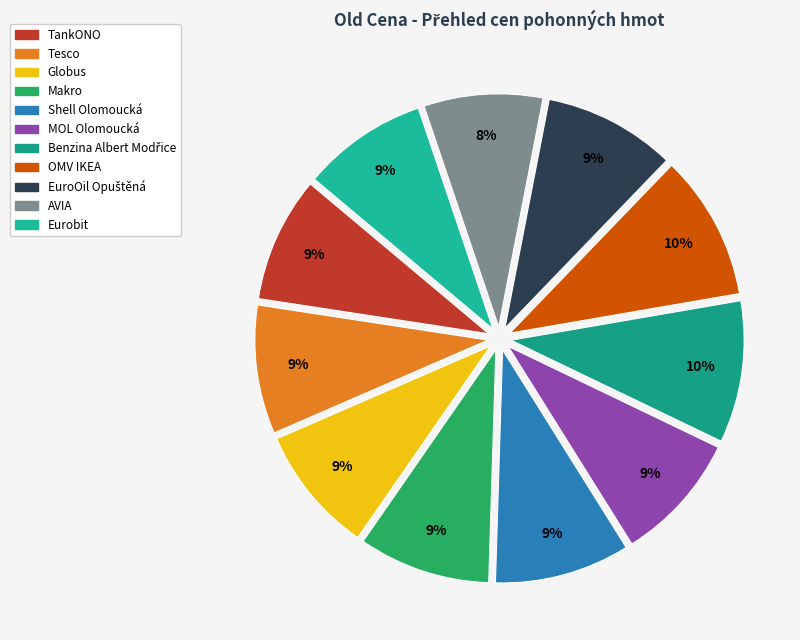

Count the number of slices in the pie.

11